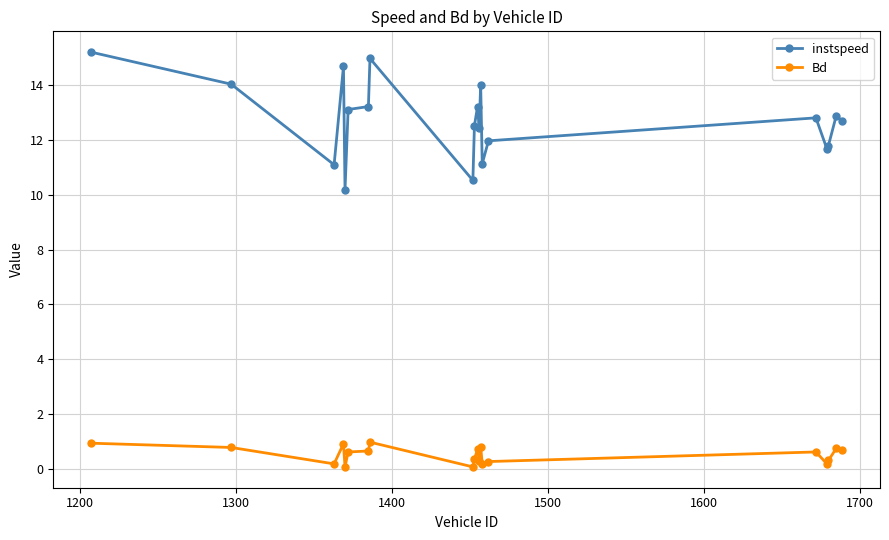

True or false: instspeed and Bd cross at least once.

False